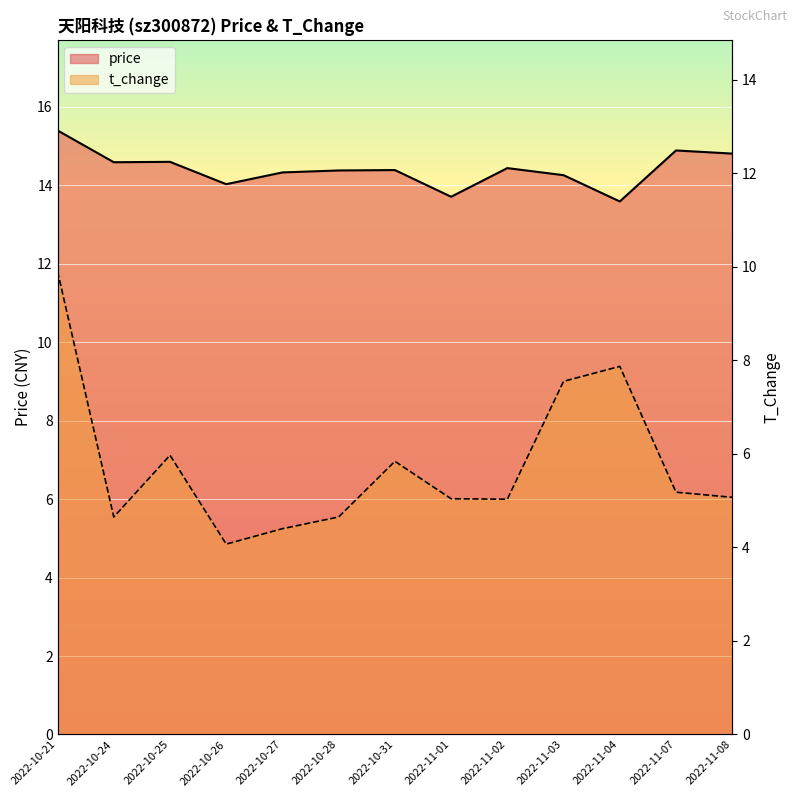

At which category does the chart reach its peak across all series?

2022-10-21